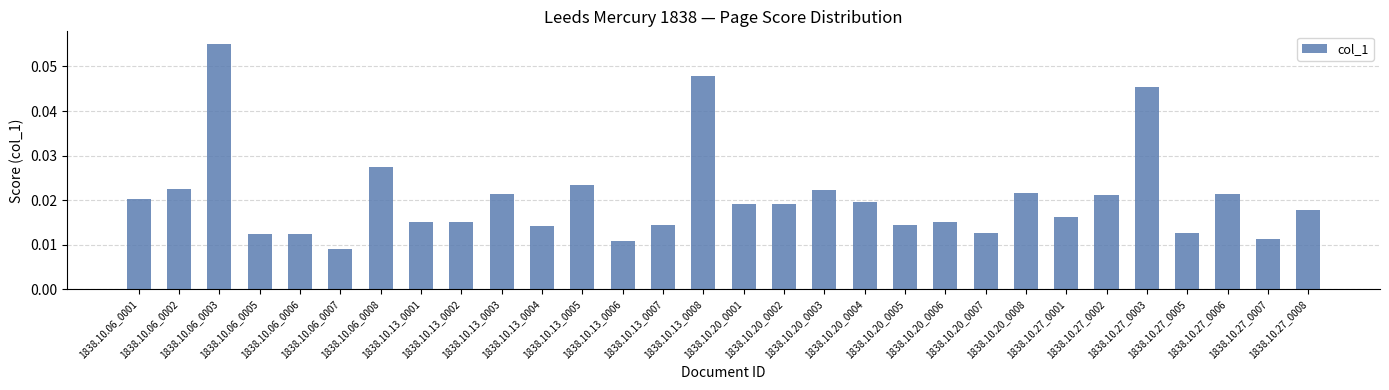

At which label is the value closest to 0?

1838.10.06_0007